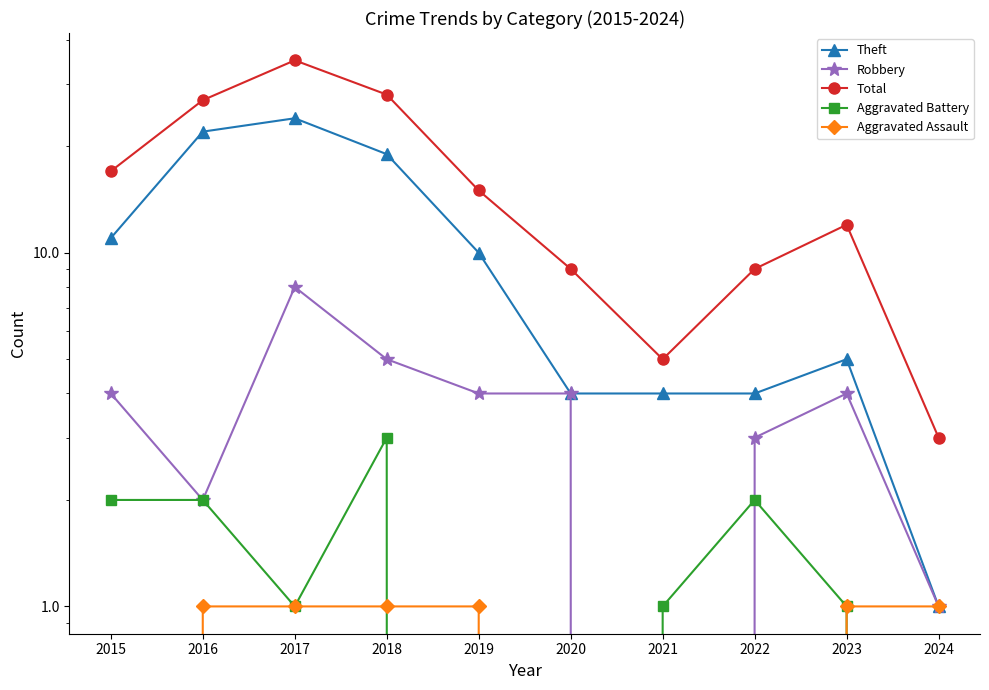

What is the value of the Total point at the 8th from the left?

9